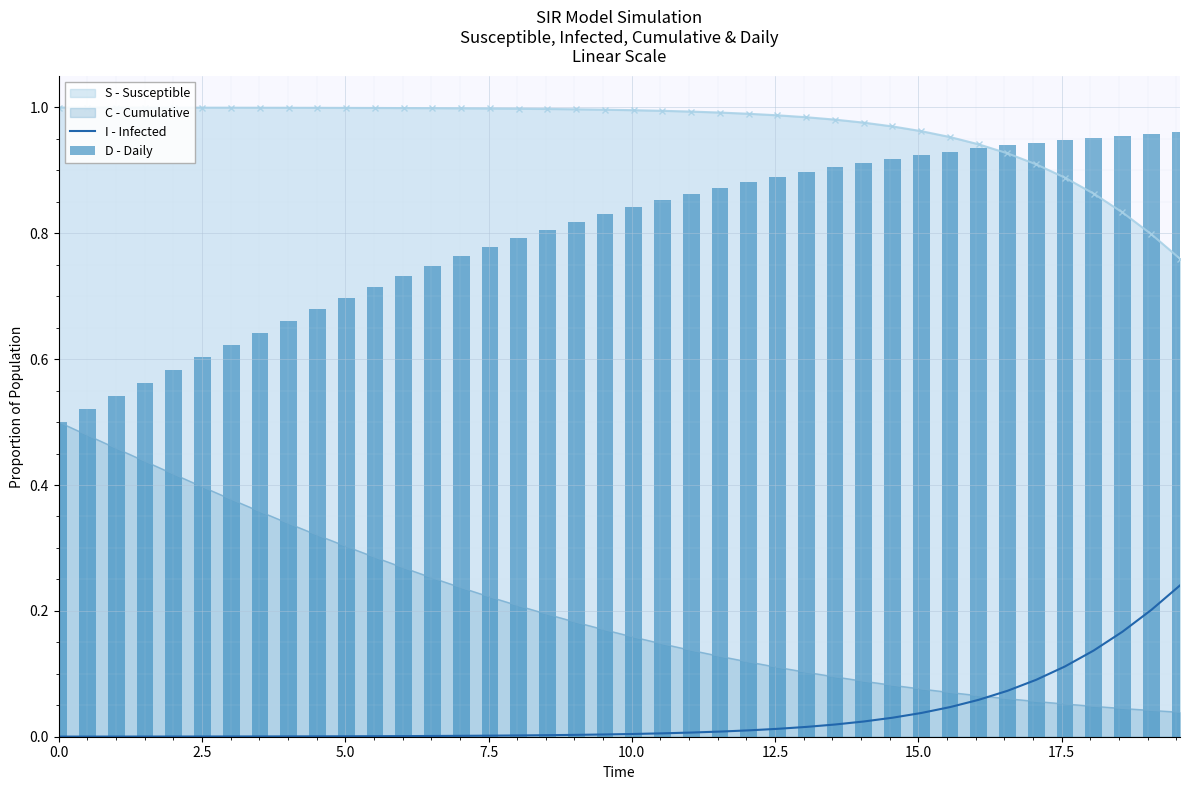

True or false: I - Infected and S - Susceptible cross at least once.

False